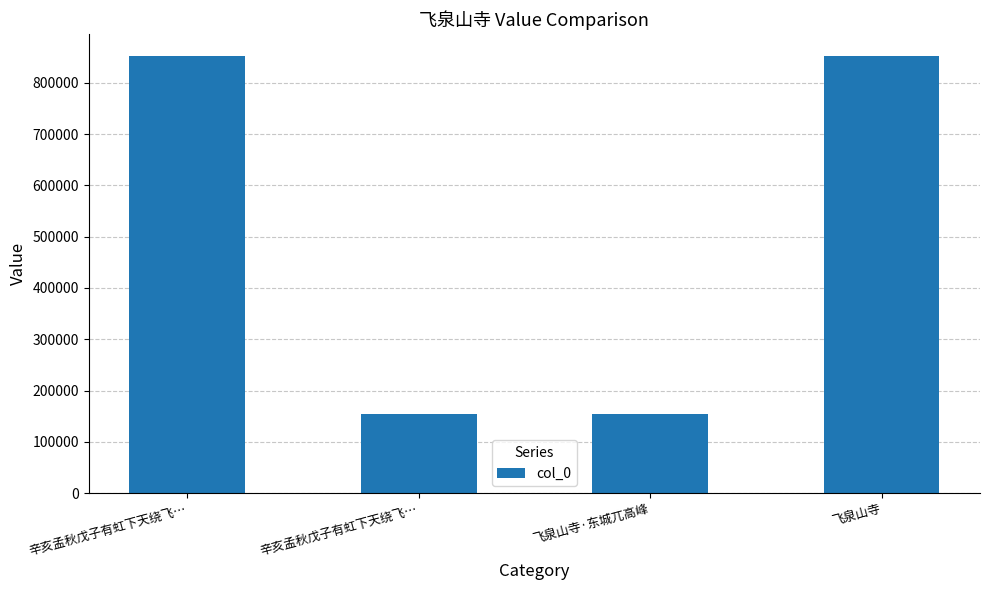

Rank the categories by value from highest to lowest.

辛亥孟秋戊子有虹下天绕飞…, 飞泉山寺, 辛亥孟秋戊子有虹下天绕飞…, 飞泉山寺·东城兀高峰